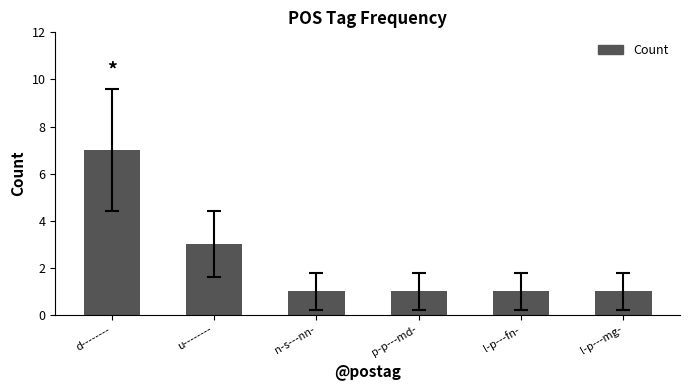

How many bars are there in total?

6